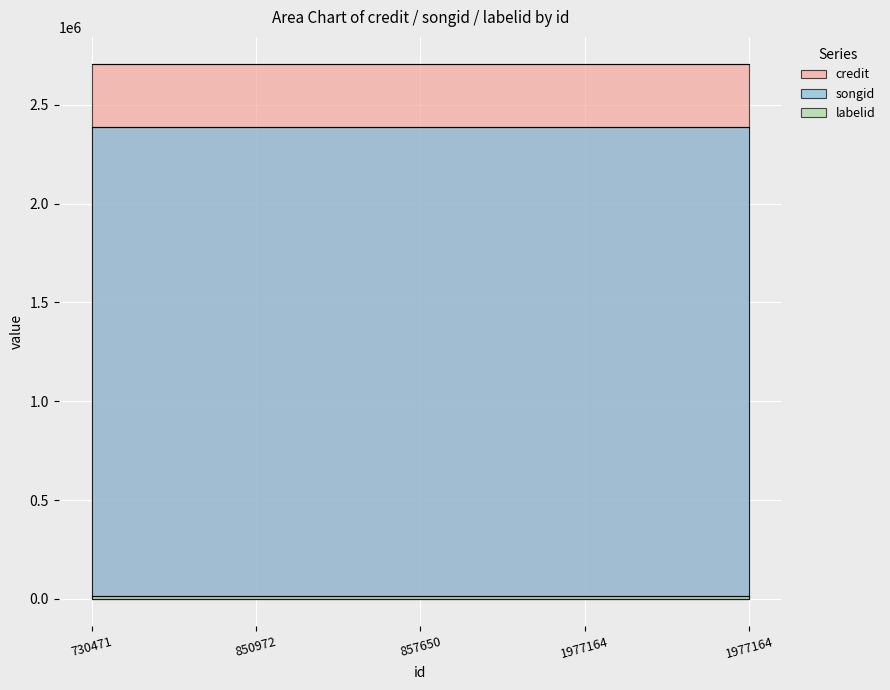

Between 730471 and 1977164, which is larger?

730471